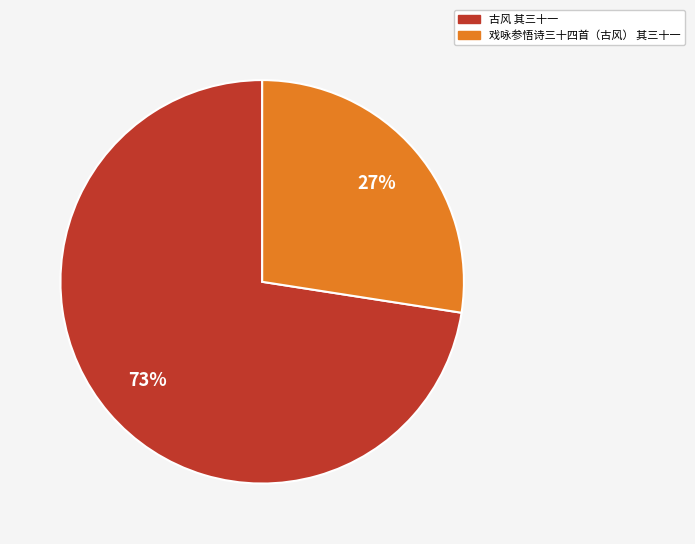

Is it true that 古风 其三十一 is 73% of the pie?

True